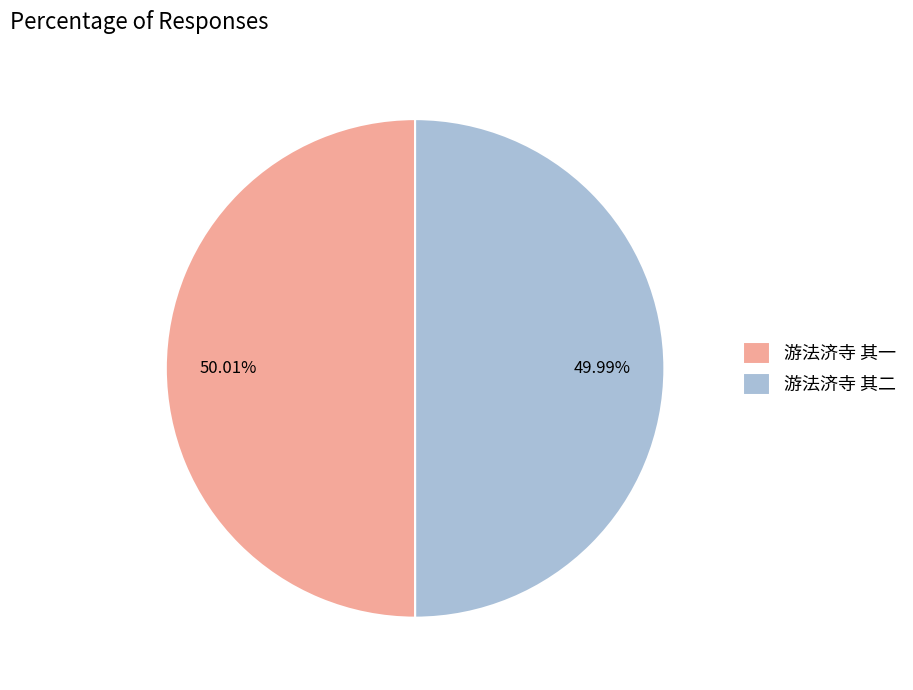

To the nearest percent, what is the average slice percentage?

50%